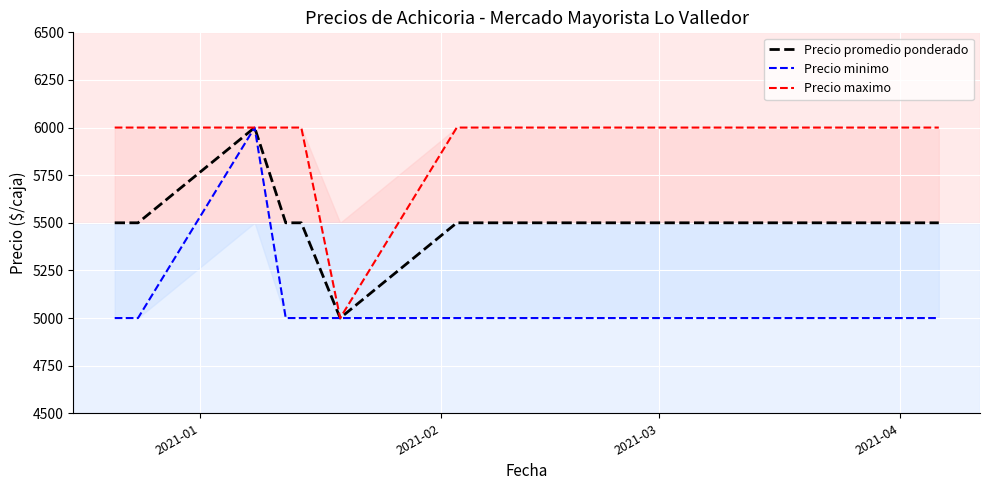

What is the greatest value displayed?

6000